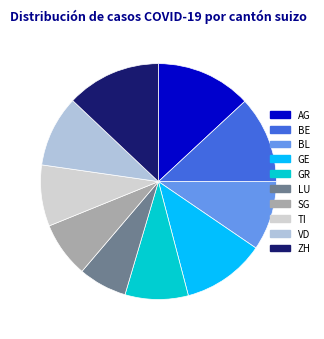

Which has a higher value, BL or LU?

BL